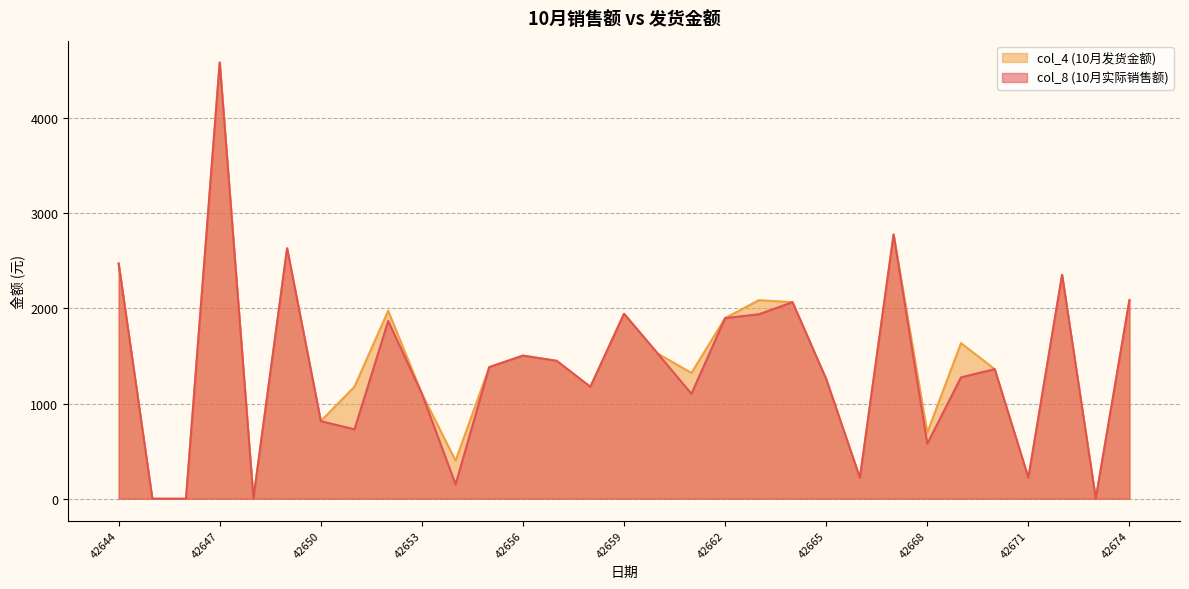

How many data points in col_4 (10月发货金额) are above 1382?

15